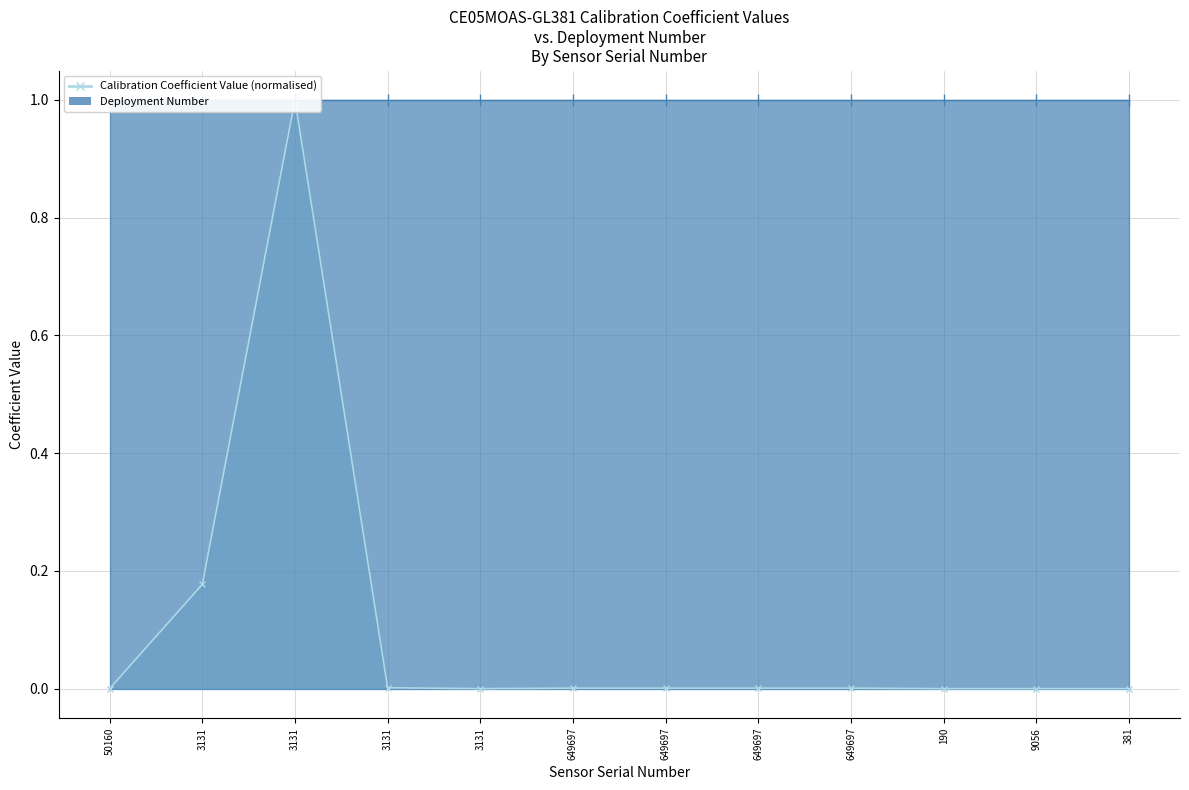

At which category does the data reach its first local peak?

3131